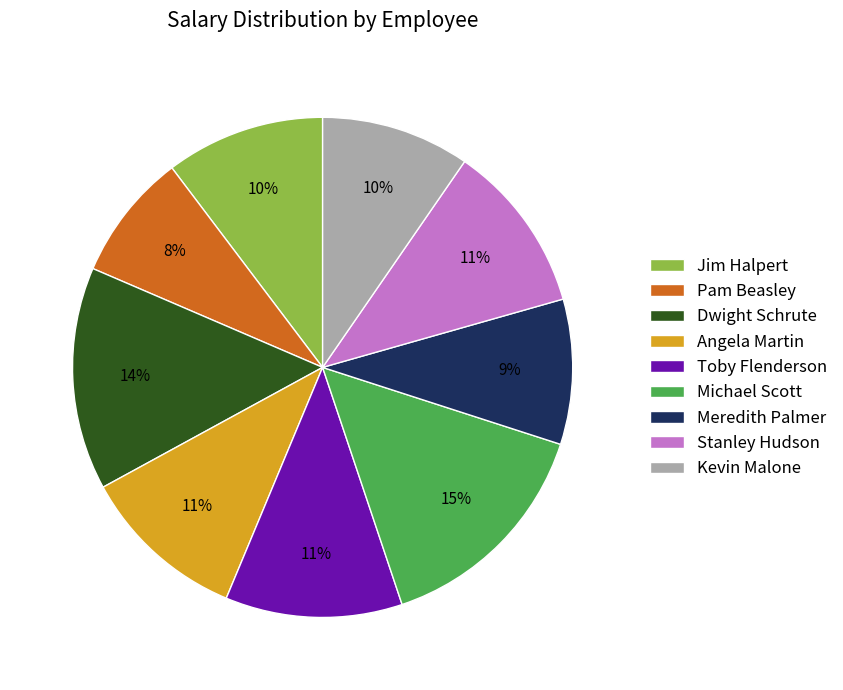

To the nearest percent, what is the difference between the largest and smallest slice percentages?

7%